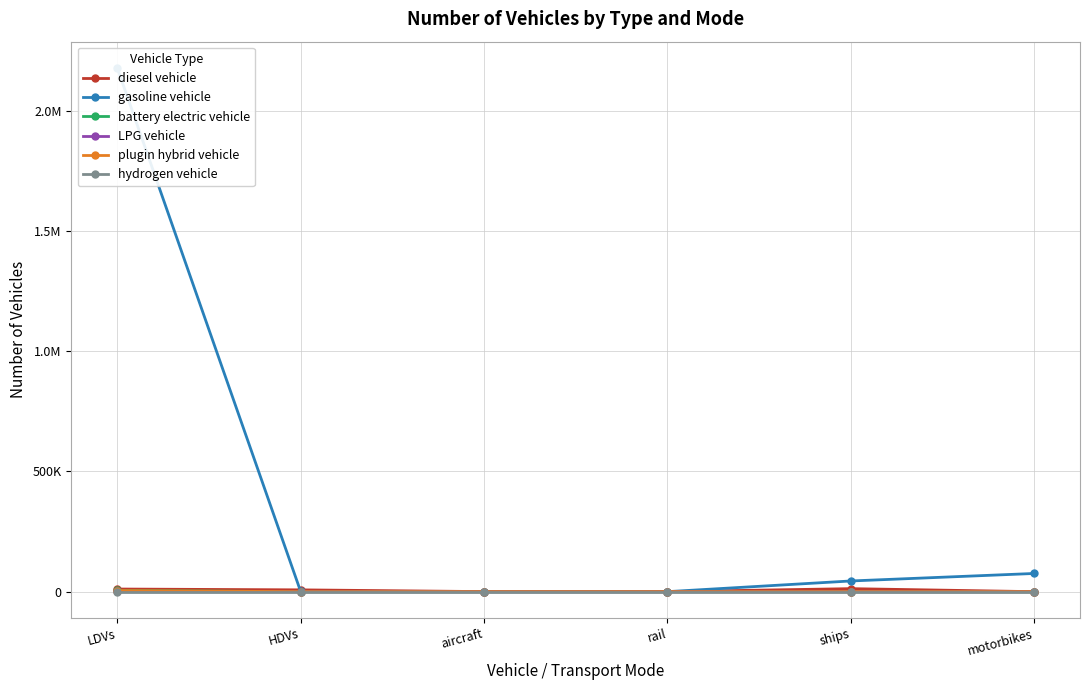

At how many categories does at least one series exceed 470262?

1